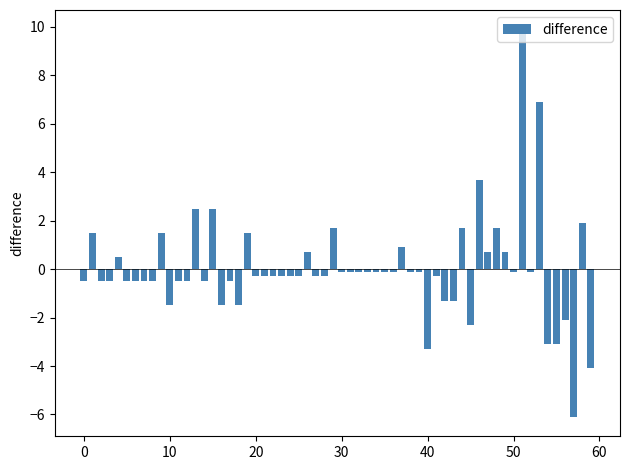

Are the bars grouped side by side (vs. stacked)?

No